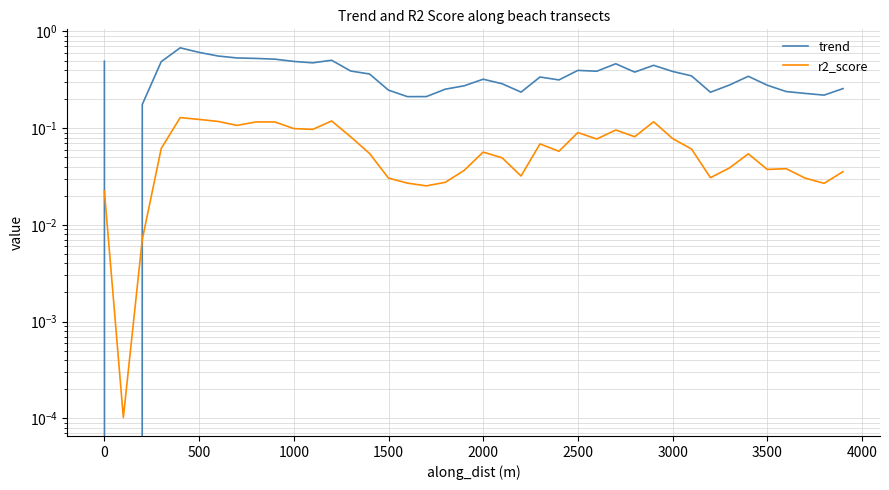

How many data points does each series have?

40